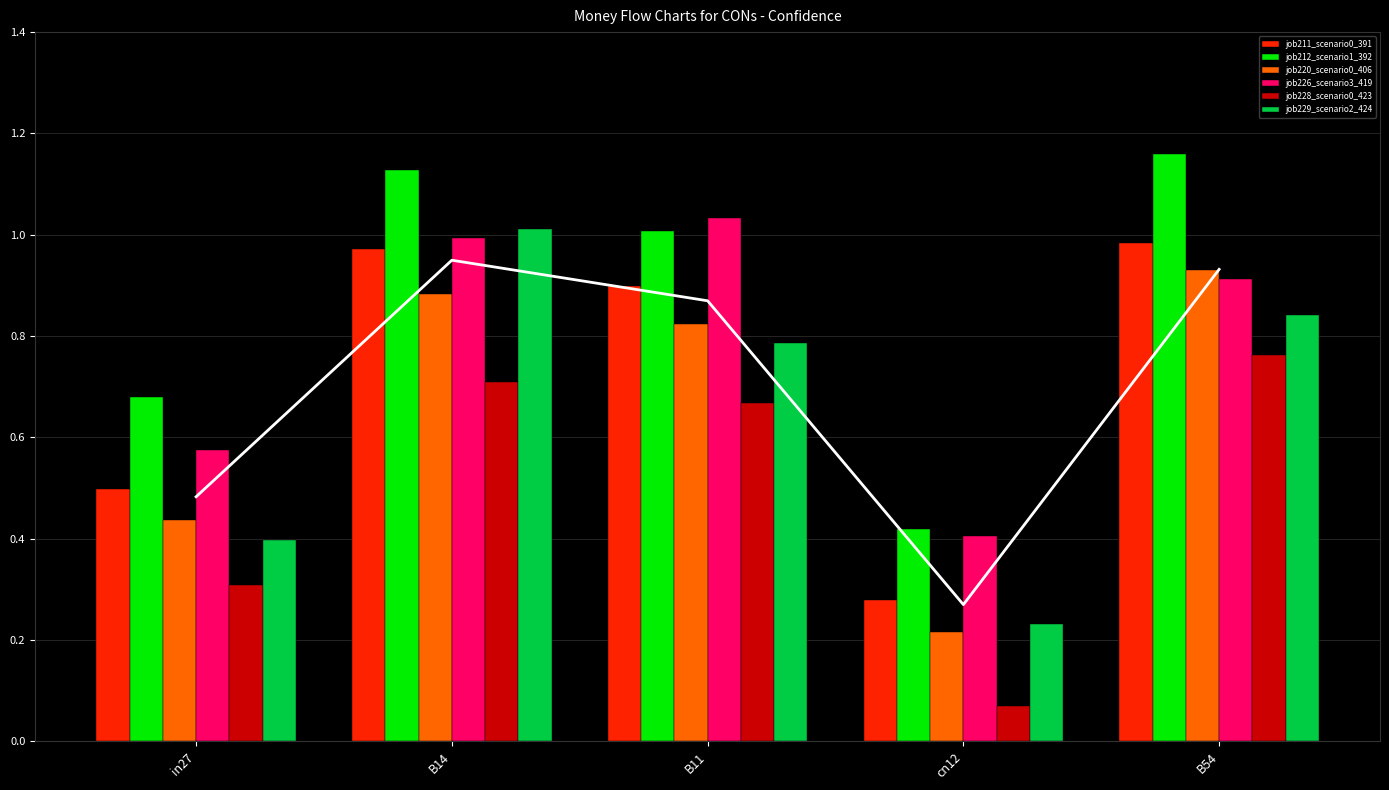

Where is job211_scenario0_391 nearest to the value 0?

cn12